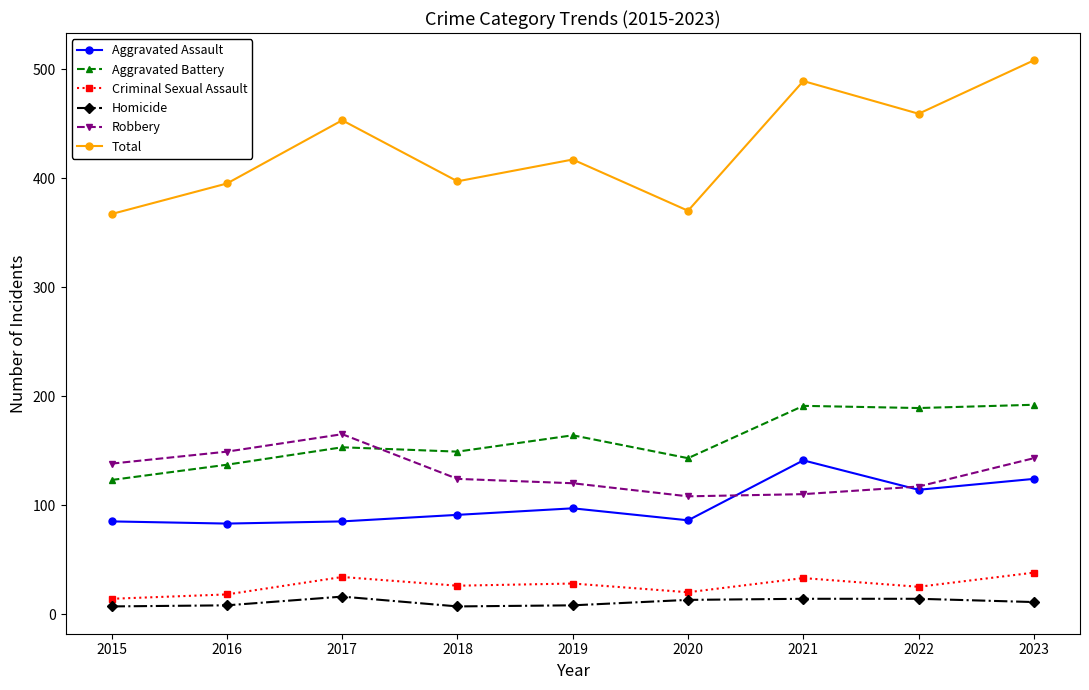

How many lines are shown in the chart?

6